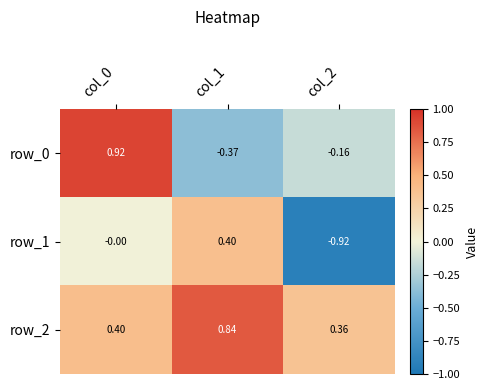

List the labels in order of row_0 value, smallest first.

col_1, col_2, col_0